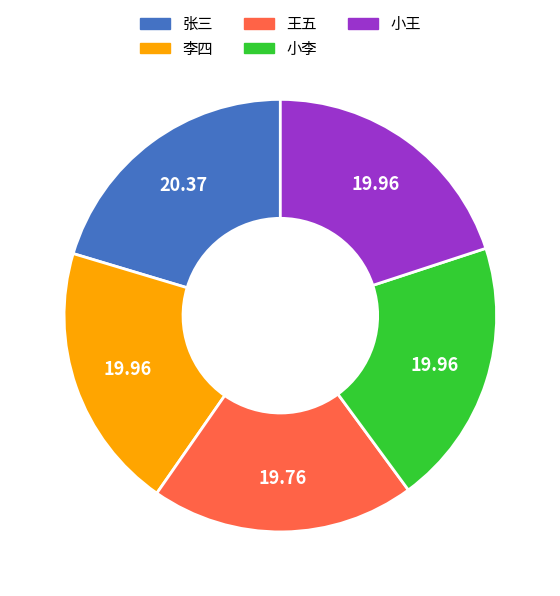

Approximately how many times larger is the value at 王五 compared to 张三?

1.0